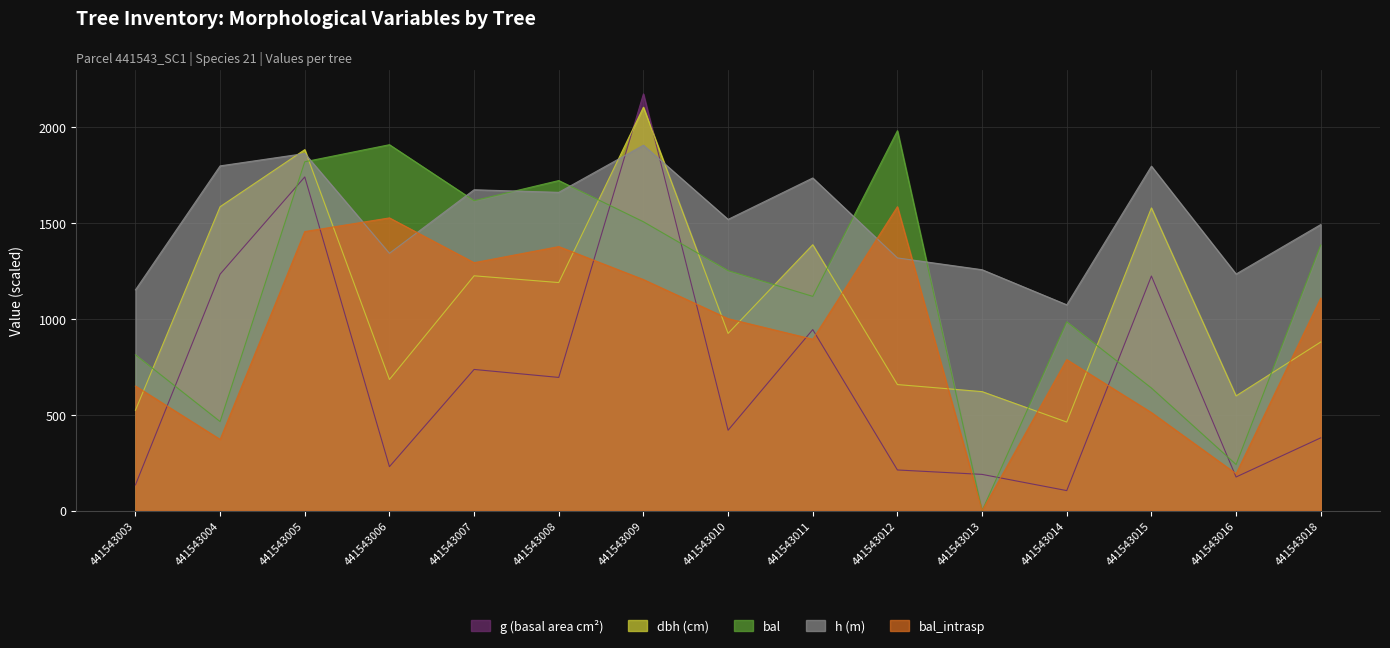

At which label does dbh reach its minimum?

441543014